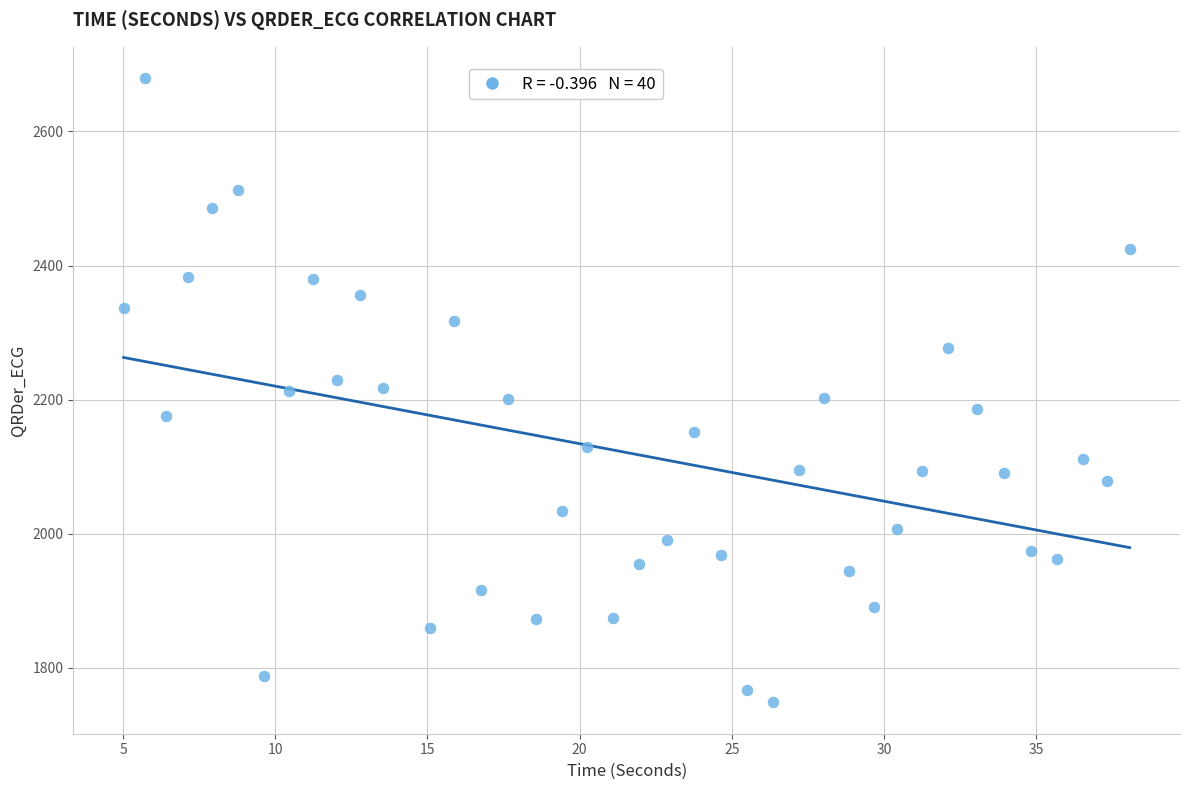

What is the range of Y values (max minus min)?

931.5